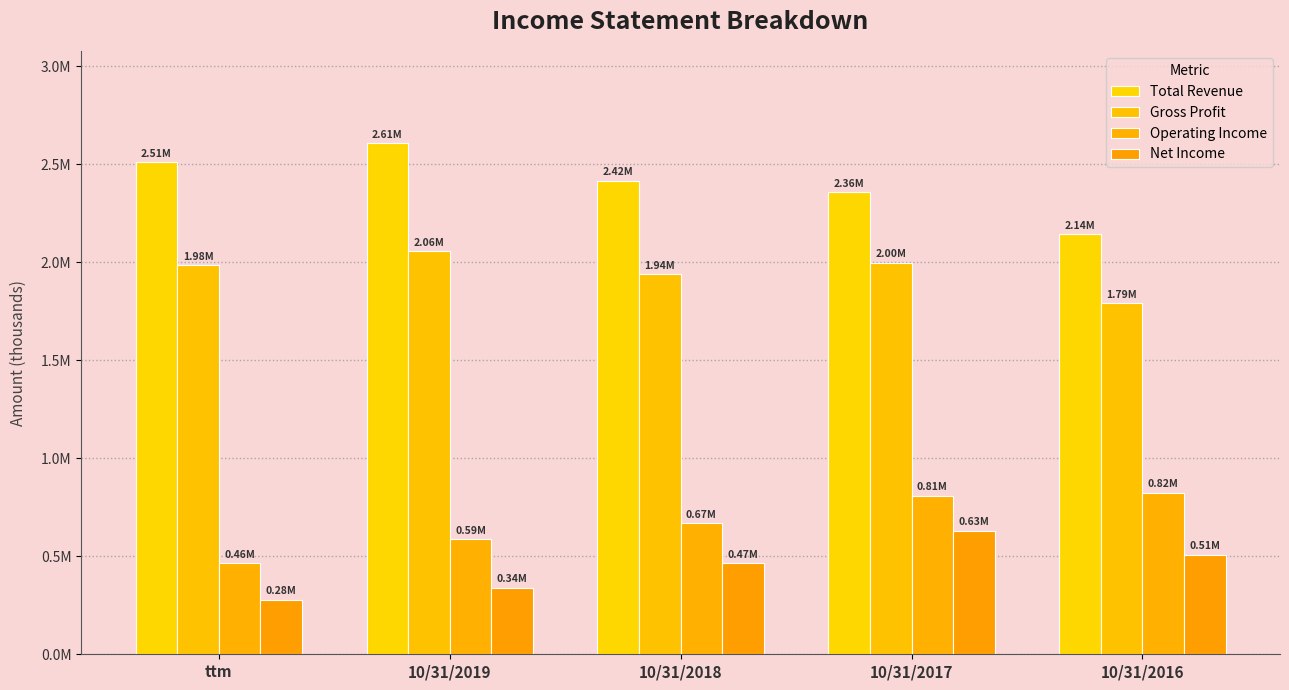

What is the value of the Total Revenue bar at the 1st from the left?

2511200